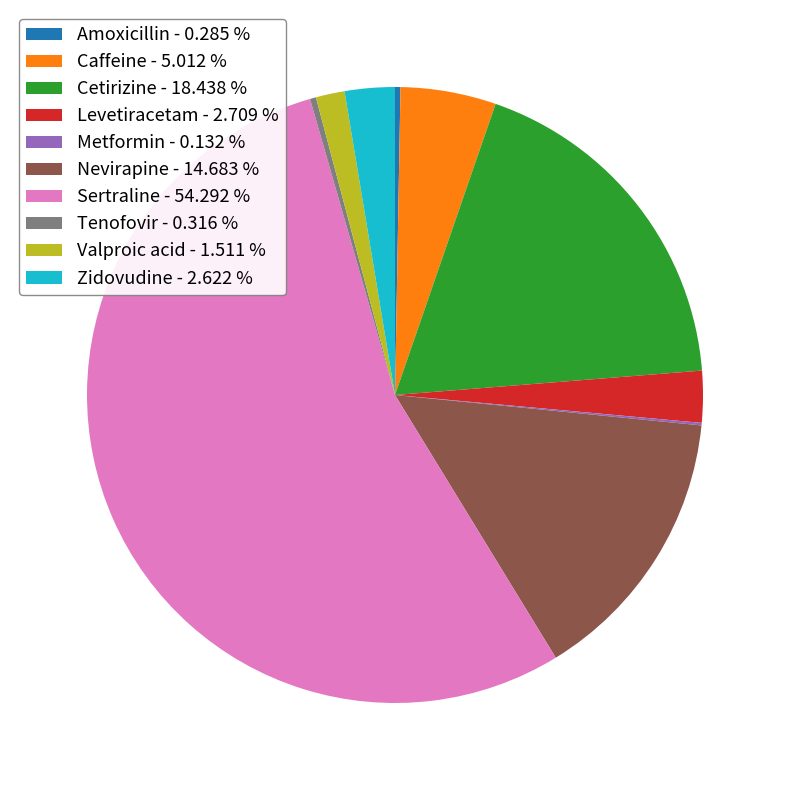

Is the sum of Nevirapine - 14.683 % and Levetiracetam - 2.709 % greater than half?

No